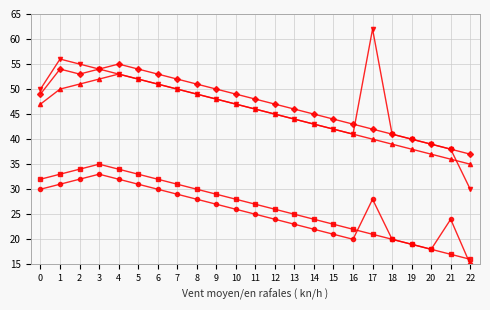

At which category does the chart reach its peak across all series?

17